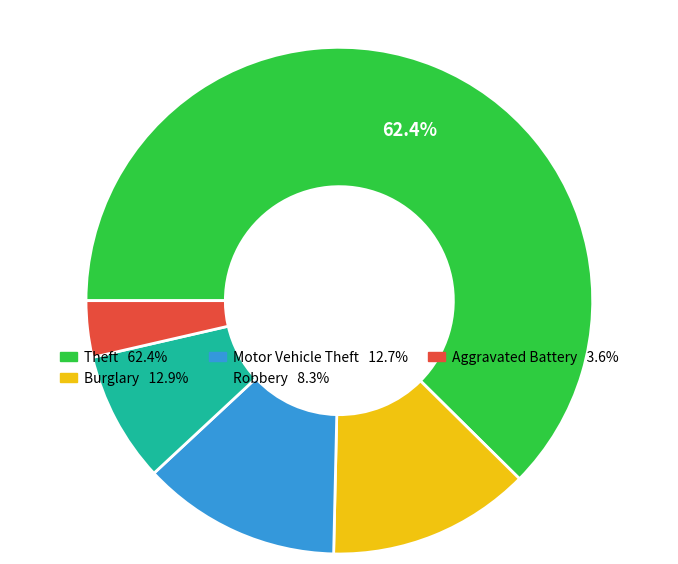

Is there a majority slice in this chart?

Yes